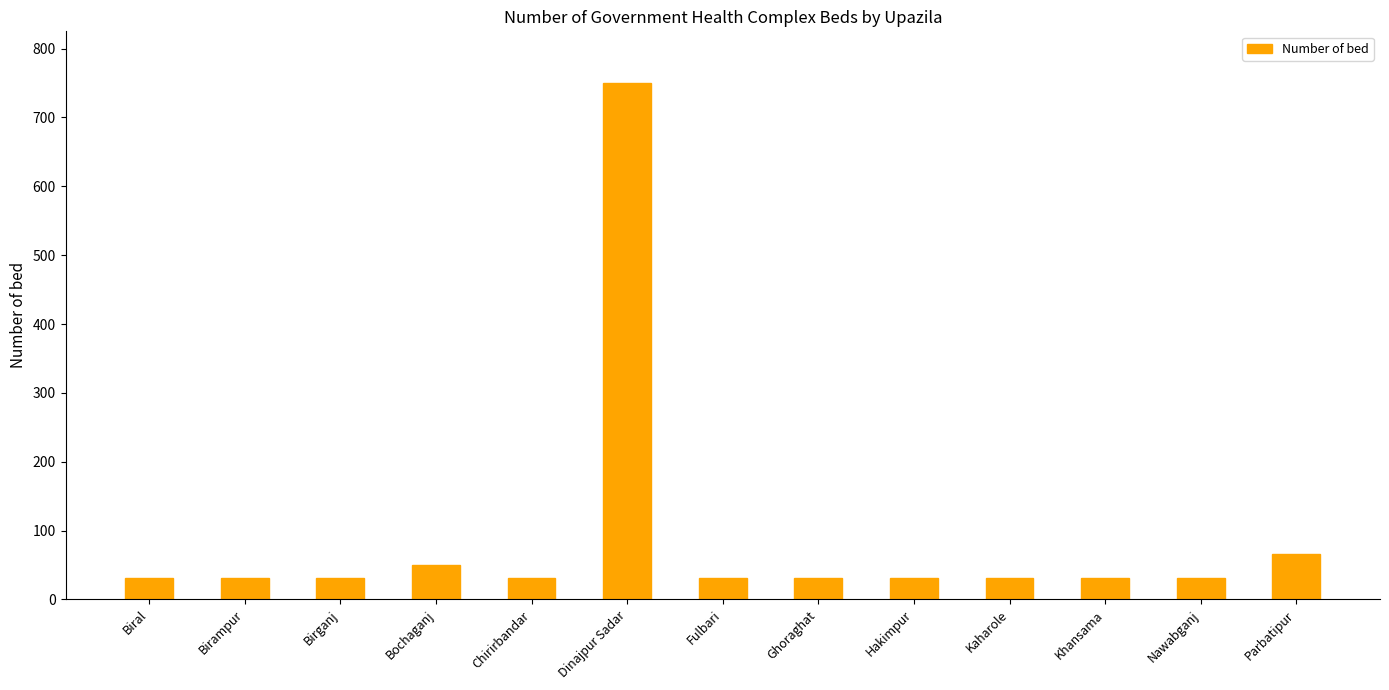

What is the smallest value displayed?

31